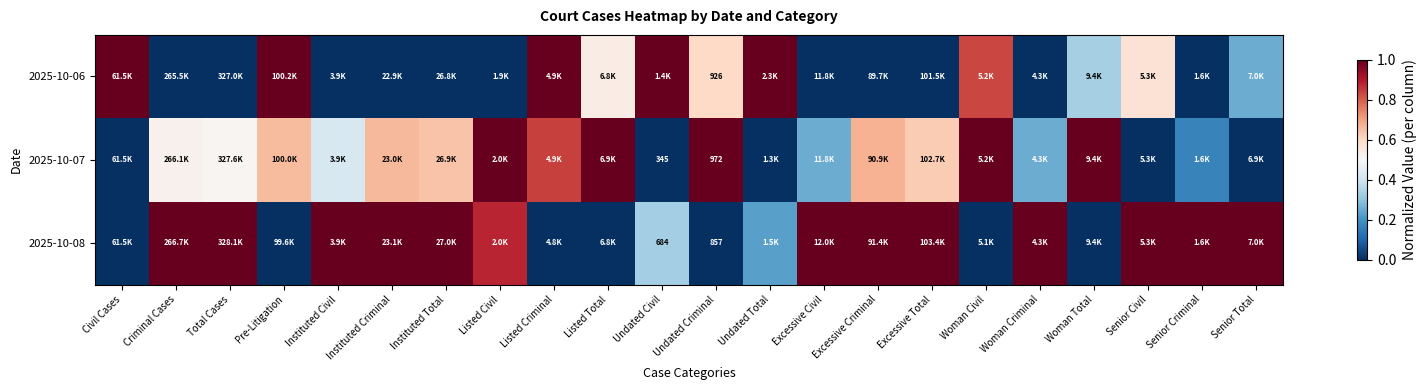

Rank the series by their maximum value, from lowest to highest.

2025-10-06, 2025-10-07, 2025-10-08